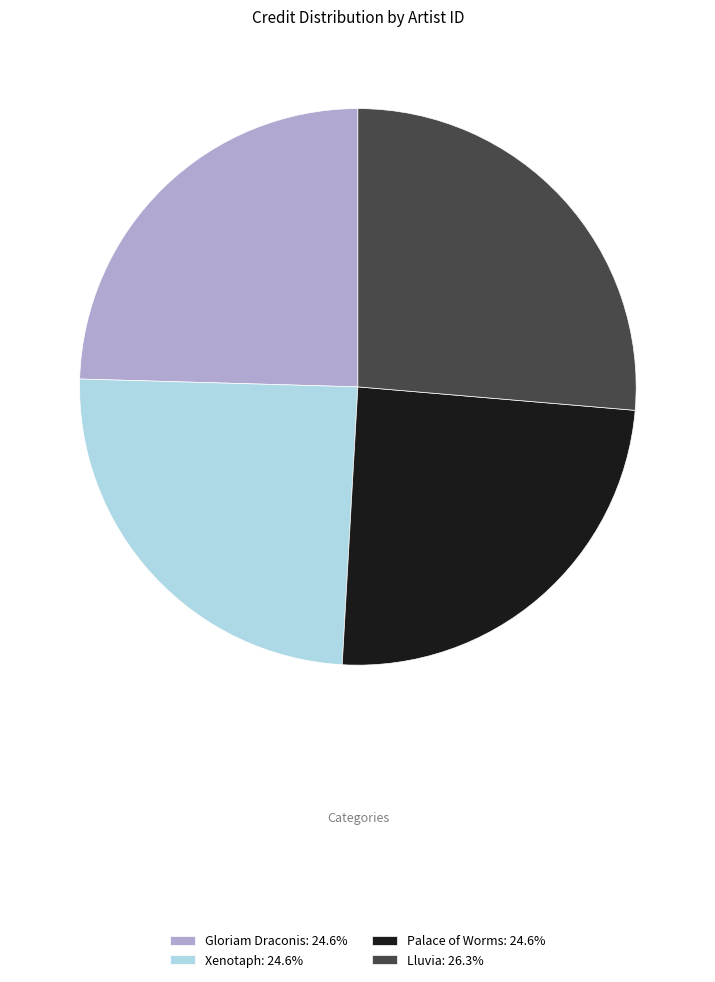

Count the number of slices in the pie.

4